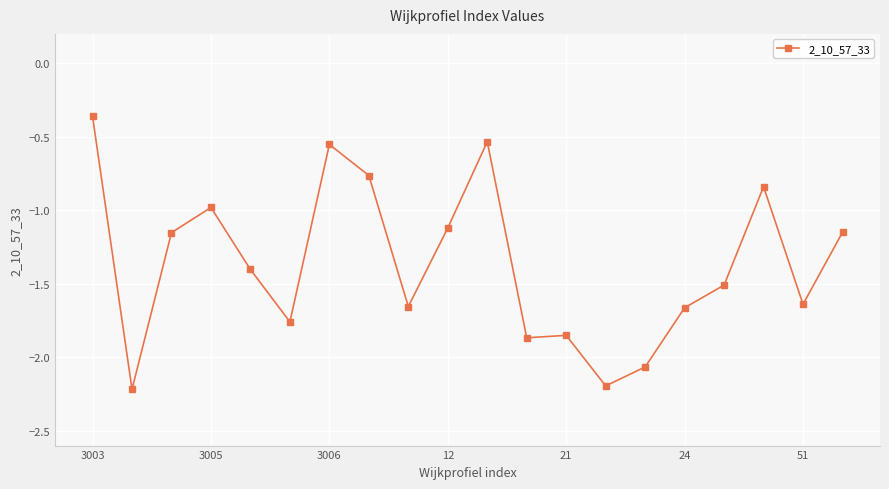

How many values are below -1?

14